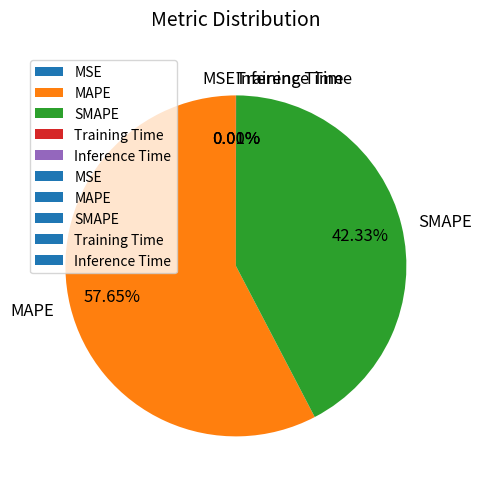

Is there any slice that represents more than half of the pie?

Yes